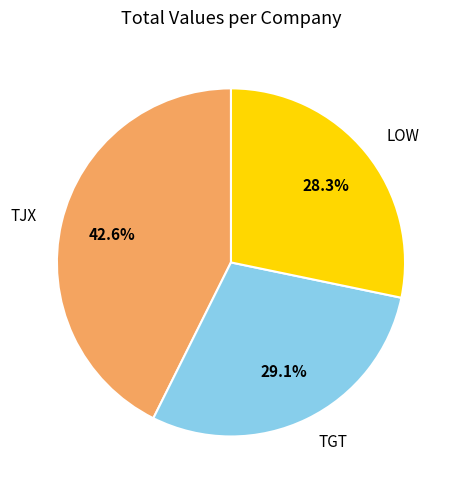

How much of the chart is everything except TGT?

70.9%